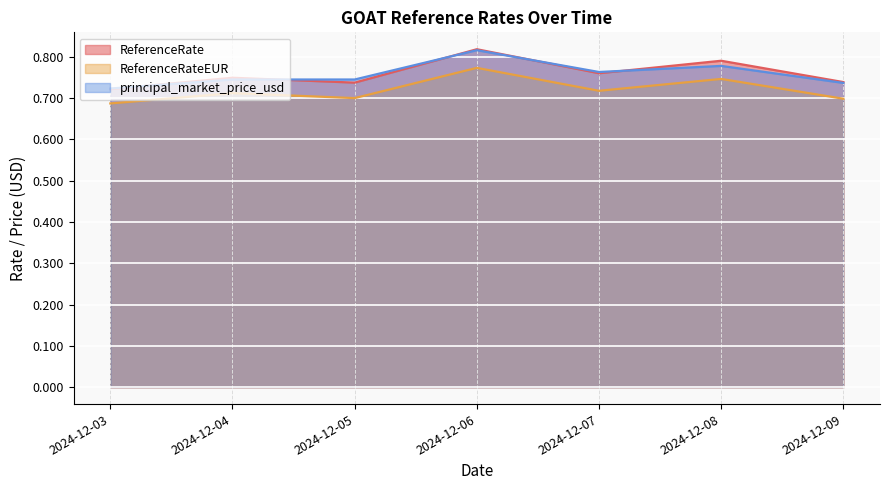

What is the highest value of the ReferenceRateEUR series?

0.8